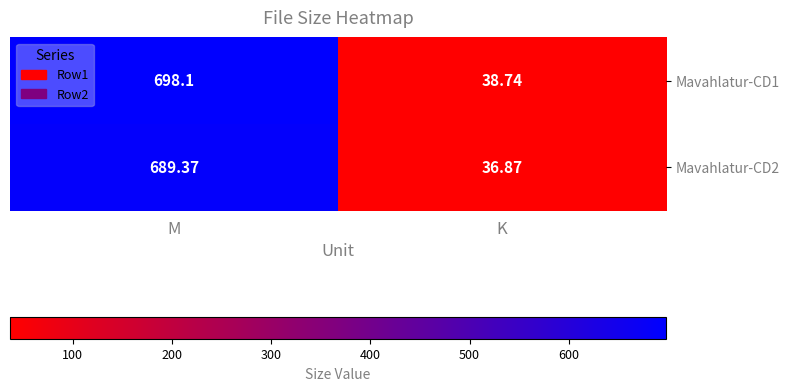

At which label does Mavahlatur-CD2 reach its minimum?

K